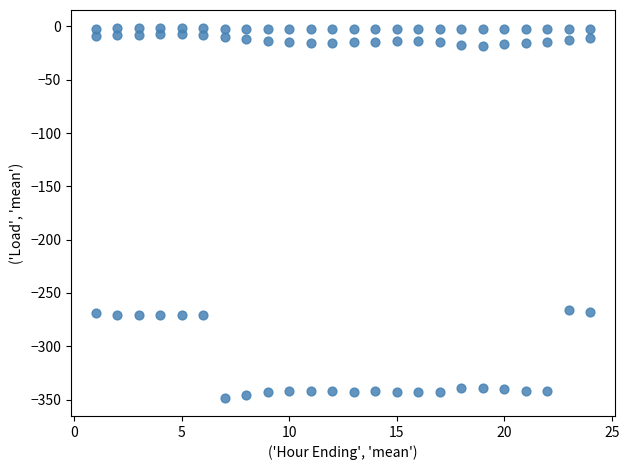

Count the number of points in this scatter plot.

72